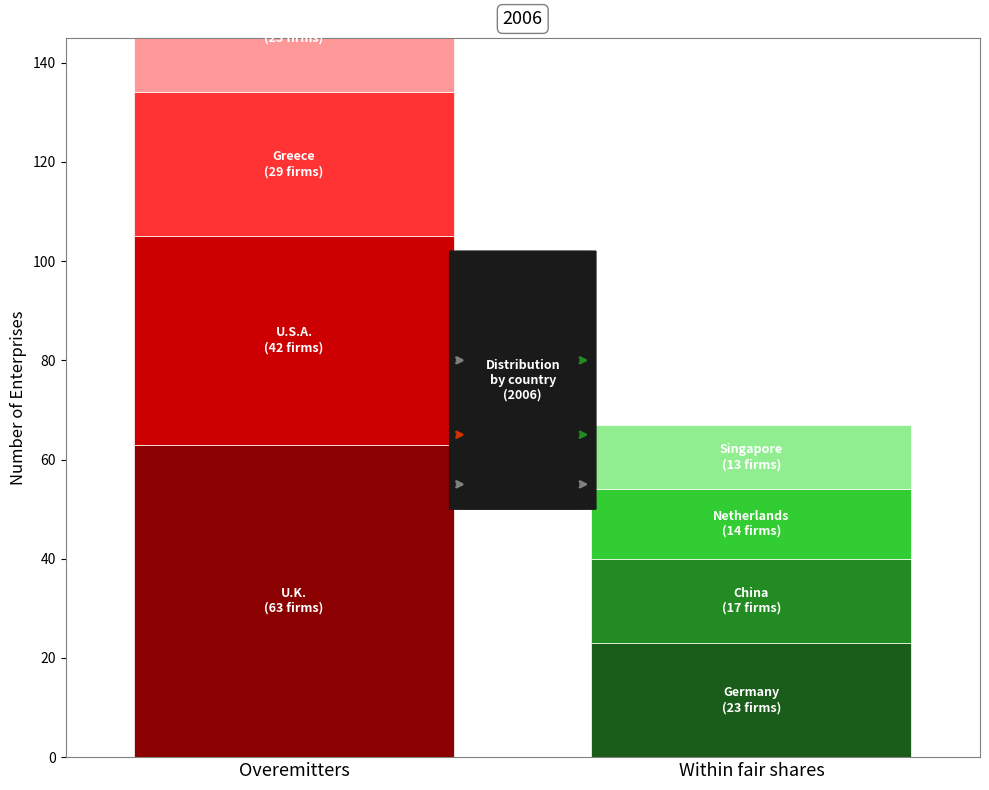

Which label corresponds to the largest value in the chart?

U.K.